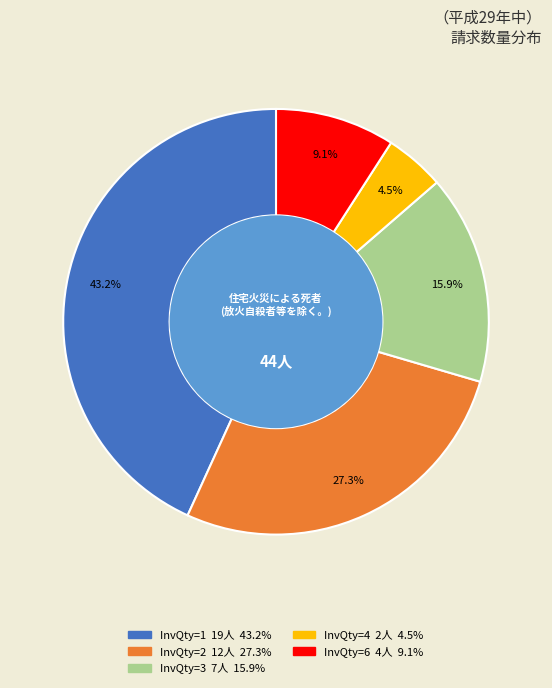

Does any single category account for the majority?

No